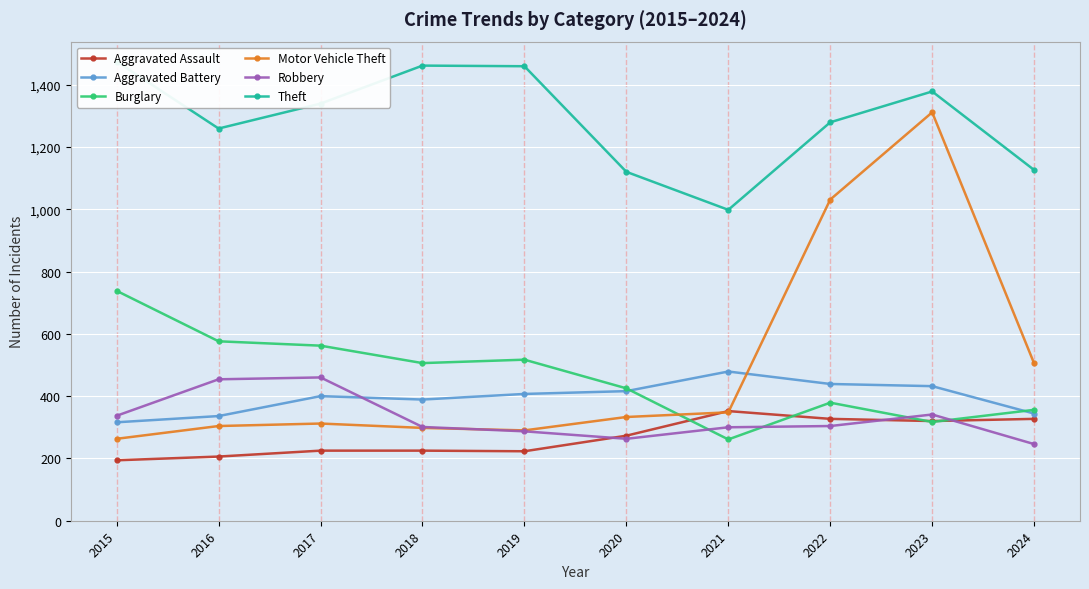

Reading left to right, list all the values displayed in this chart.

Aggravated Assault: 2015=194	2016=206	2017=225	2018=225	2019=223	2020=273	2021=352	2022=327	2023=320	2024=327
Aggravated Battery: 2015=316	2016=336	2017=400	2018=389	2019=407	2020=416	2021=479	2022=439	2023=432	2024=344
Burglary: 2015=738	2016=576	2017=562	2018=506	2019=517	2020=425	2021=261	2022=379	2023=317	2024=356
Motor Vehicle Theft: 2015=263	2016=304	2017=312	2018=298	2019=290	2020=333	2021=348	2022=1031	2023=1311	2024=505
Robbery: 2015=337	2016=454	2017=460	2018=301	2019=287	2020=263	2021=300	2022=304	2023=341	2024=246
Theft: 2015=1474	2016=1259	2017=1339	2018=1461	2019=1459	2020=1120	2021=998	2022=1279	2023=1378	2024=1126